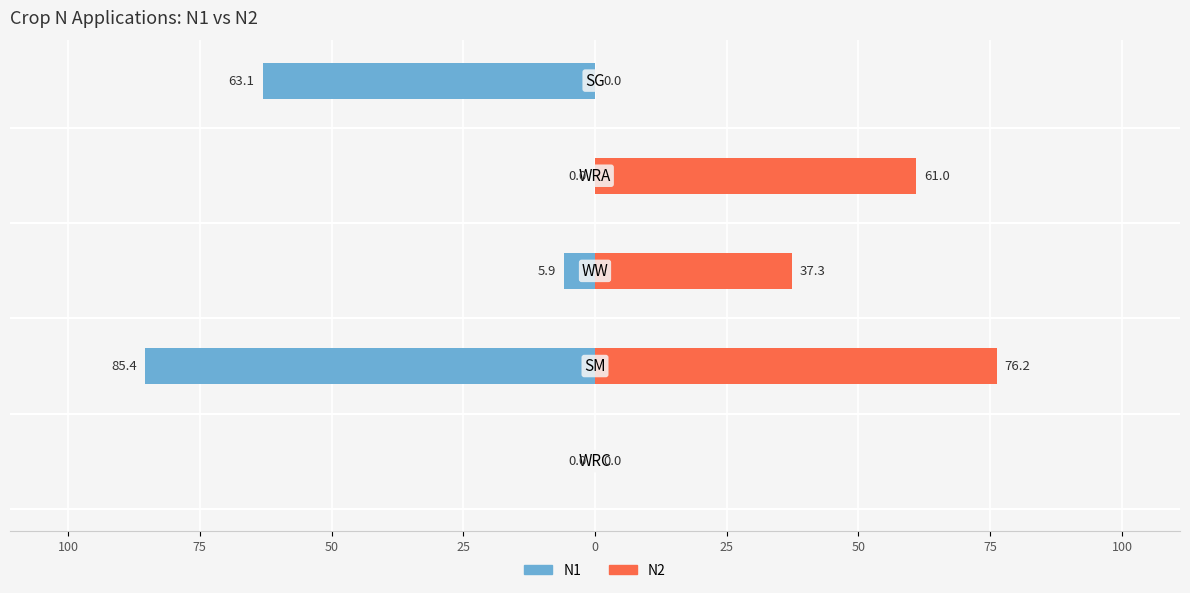

How many values in N1 are below zero?

3